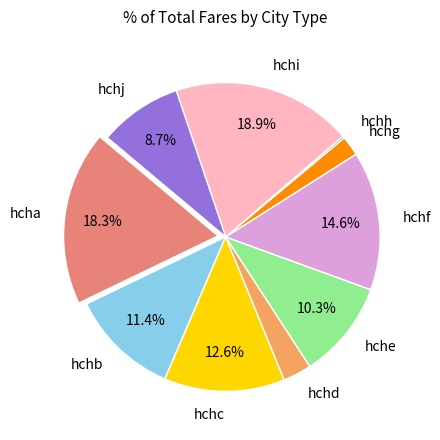

Between hchf and hchc, which is larger?

hchf